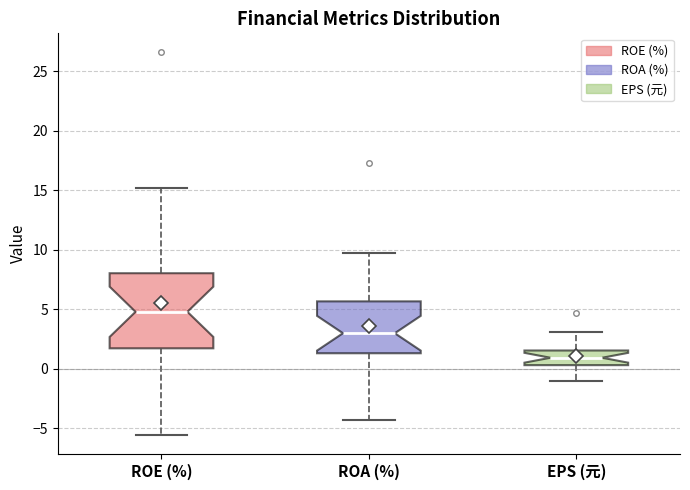

Reading left to right, read every box against the y-axis: the position of its median line, the range the box covers, and the ends of its whiskers. The values are not printed on the chart, so give them approximately, as read against the axis.

ROE (%): median 5.0, box 1.5 to 8.0, whiskers -5.5 to 15.0
ROA (%): median 3.0, box 1.5 to 5.5, whiskers -4.5 to 9.5
EPS (元): median 1.0, box 0.5 to 1.5, whiskers -1.0 to 3.0